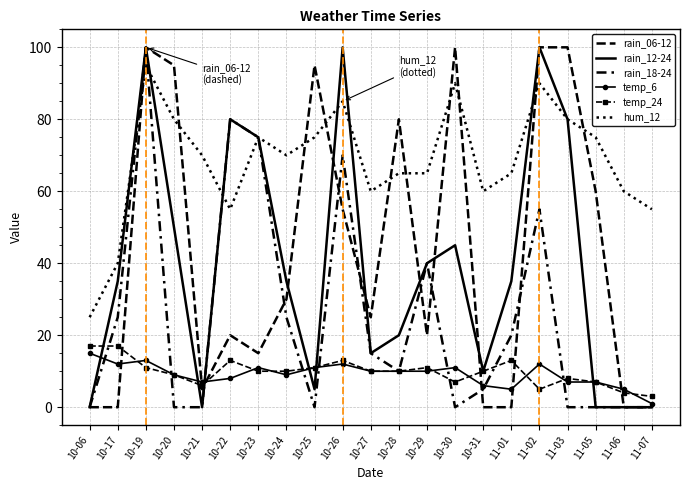

The value of rain_12-24 at 10-06 is 0. True or false?

True